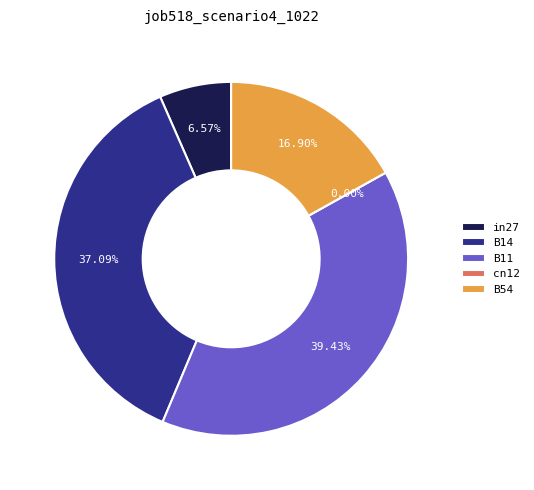

Is the sum of B14 and cn12 greater than half?

No